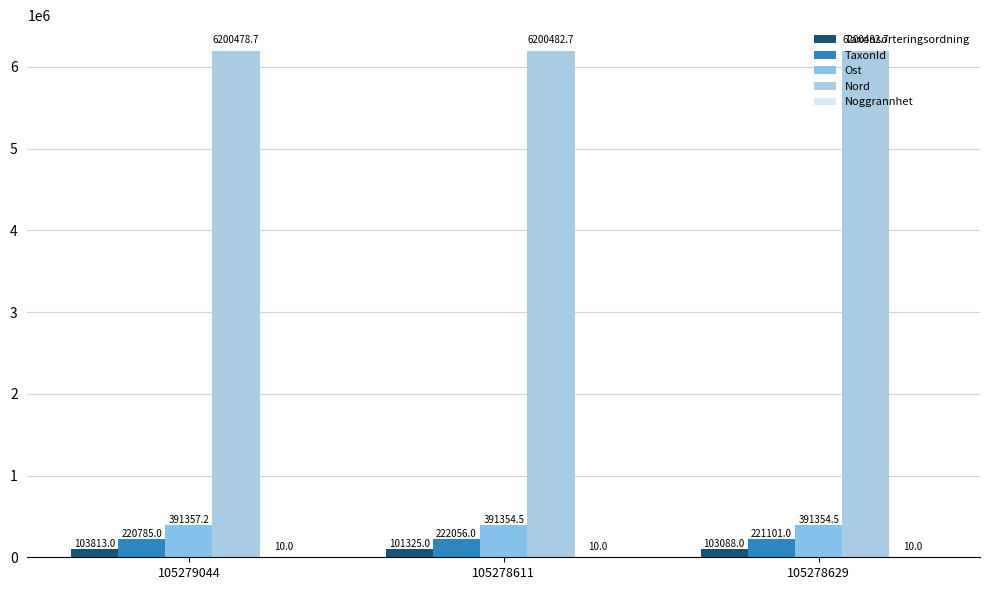

List the series in order of their peak value, highest first.

Nord, Ost, TaxonId, Taxonsorteringsordning, Noggrannhet